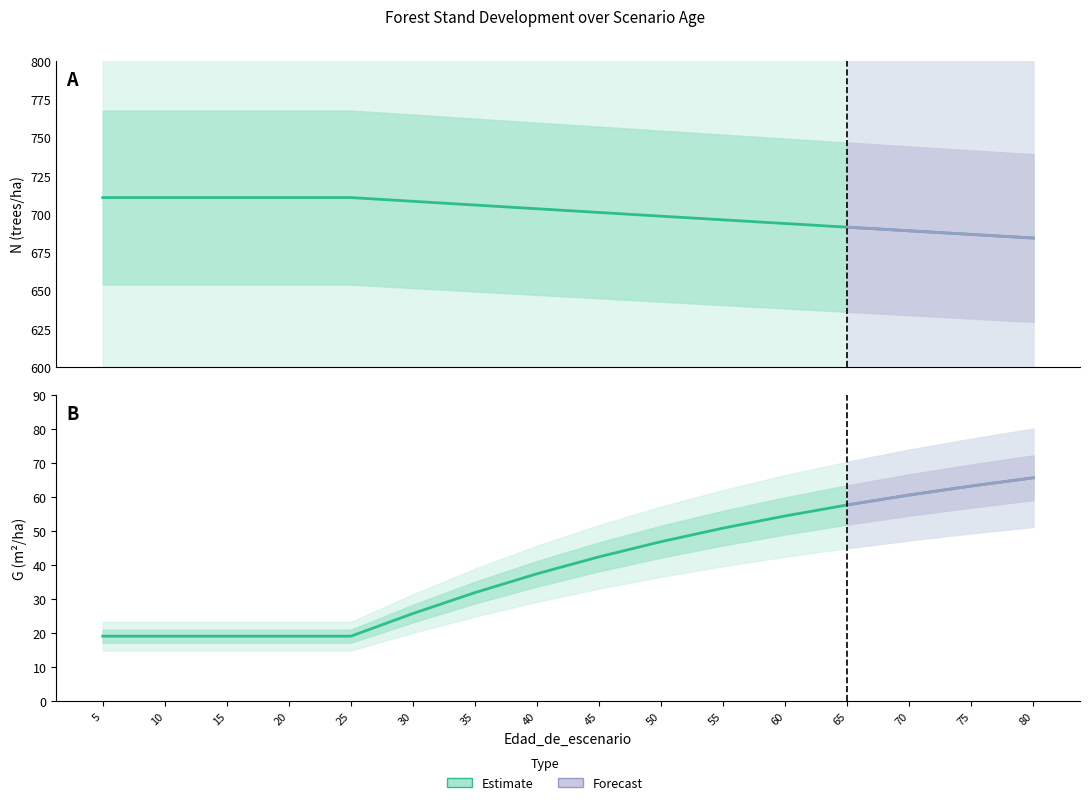

The value of G at 75 is 29.0. True or false?

False